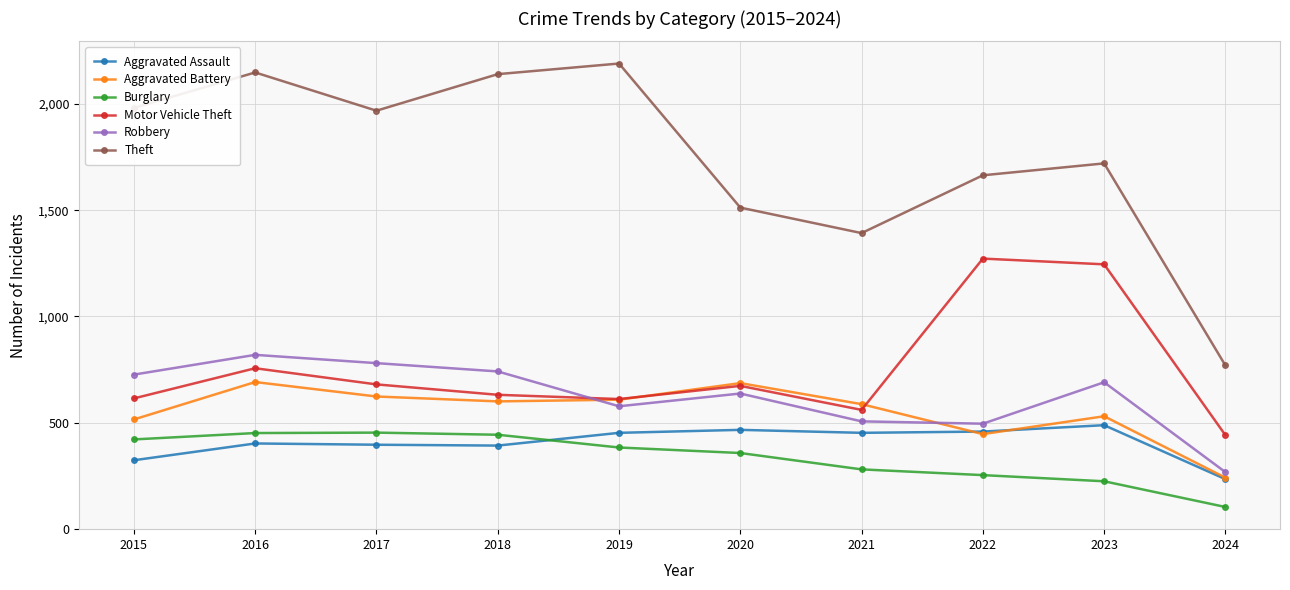

In Motor Vehicle Theft, how many points are higher than both neighbors (excluding endpoints)?

3